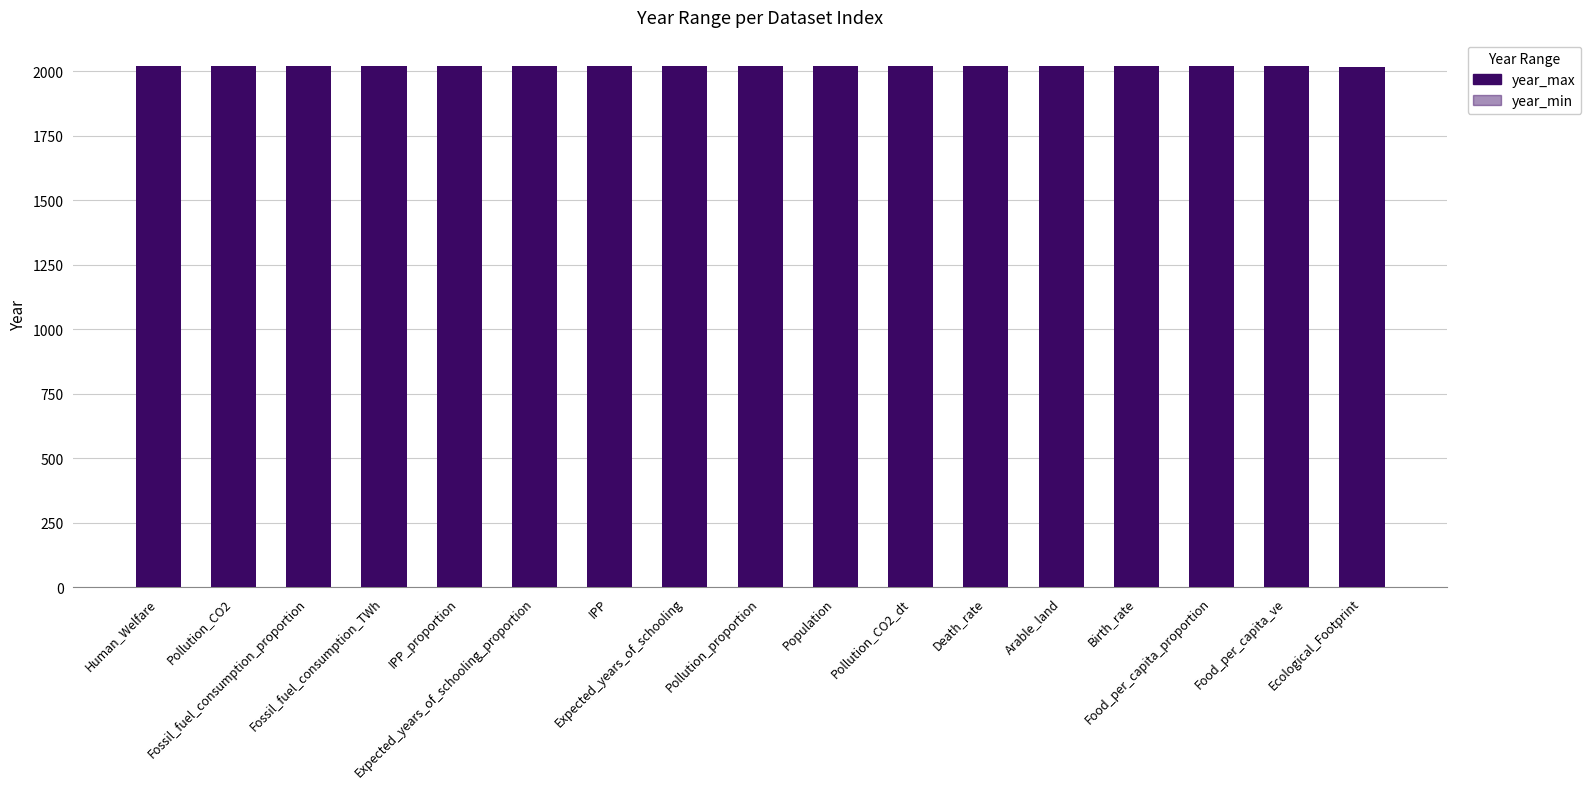

What is the average value of the year_max series?

2020